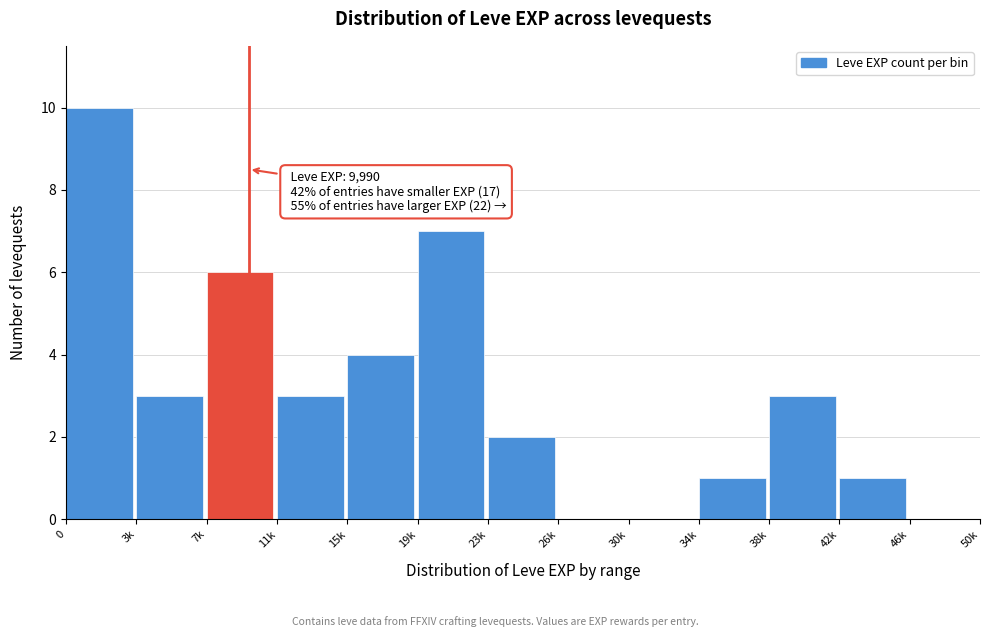

Reading left to right, list all the values displayed in this chart.

0=10	3k=3	7k=6	11k=3	15k=4	19k=7	23k=2	26k=0	30k=0	34k=1	38k=3	42k=1	46k=0